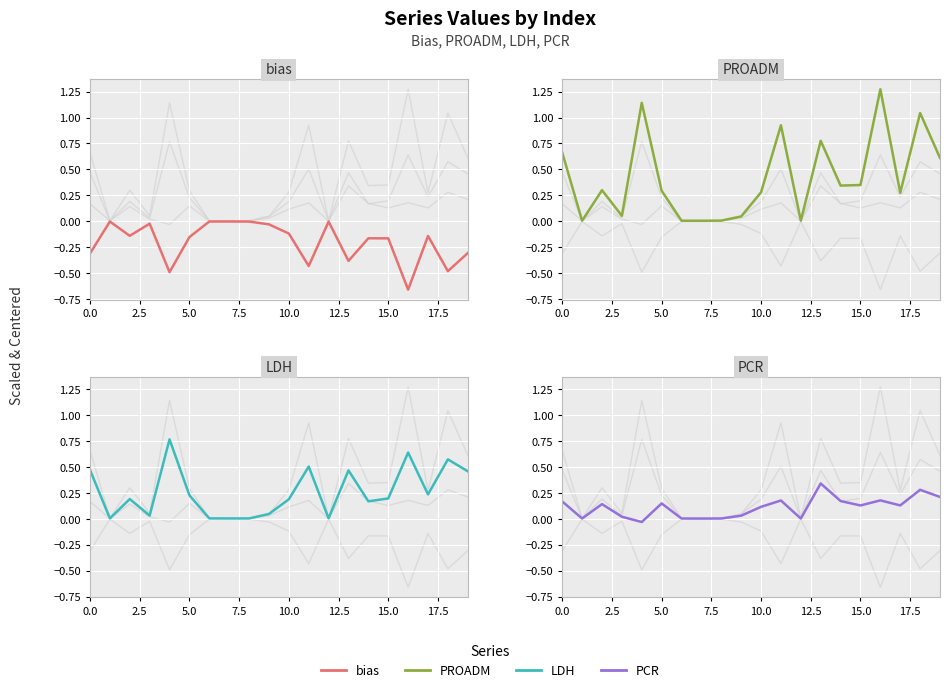

What is the sum of all LDH values?

5.2